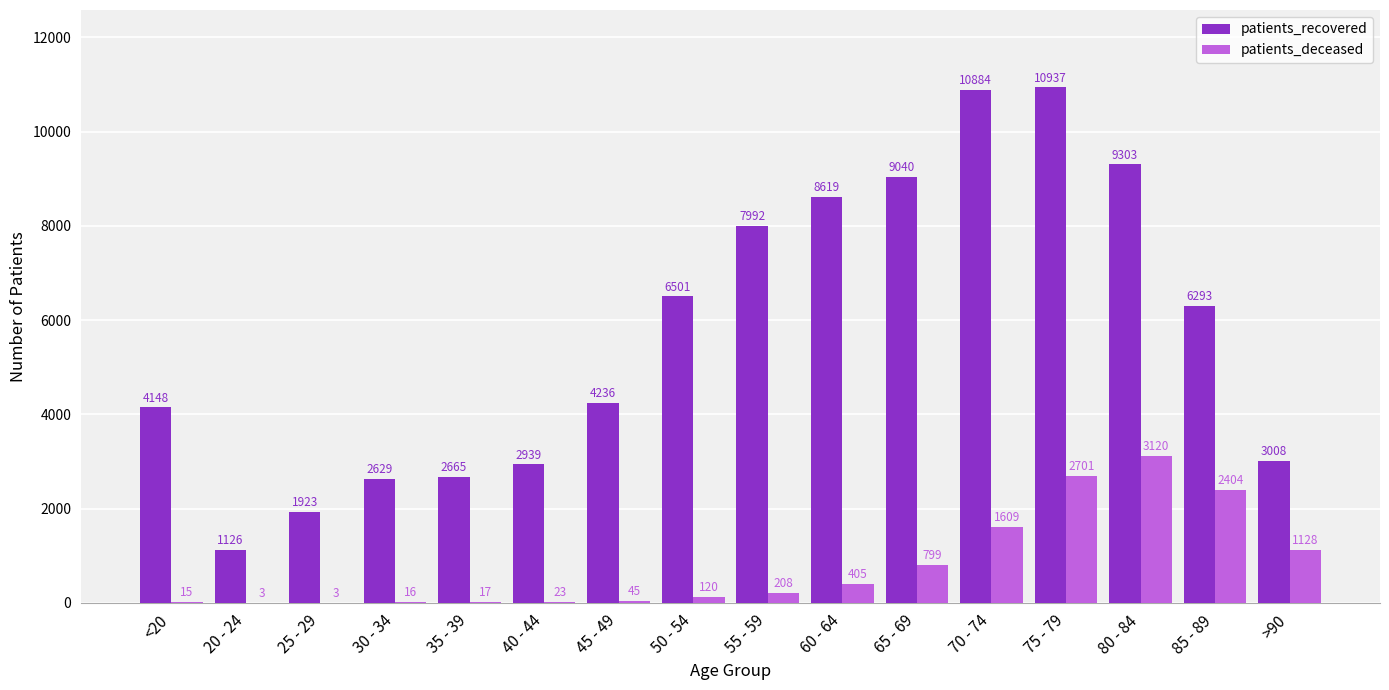

Where is patients_deceased nearest to the value 1561?

70 - 74